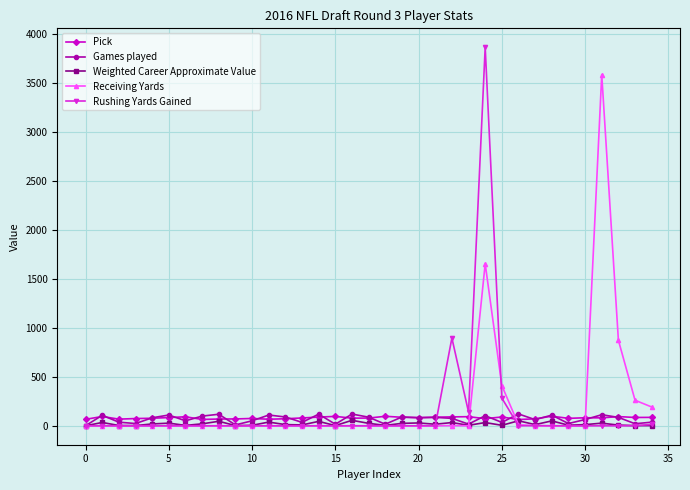

Which series has the largest range (max minus min)?

Rushing Yards Gained